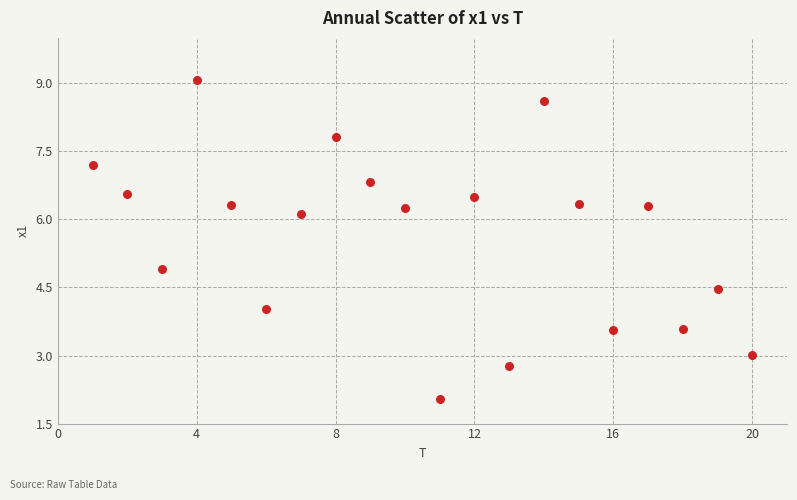

What is the range of Y values (max minus min)?

7.0